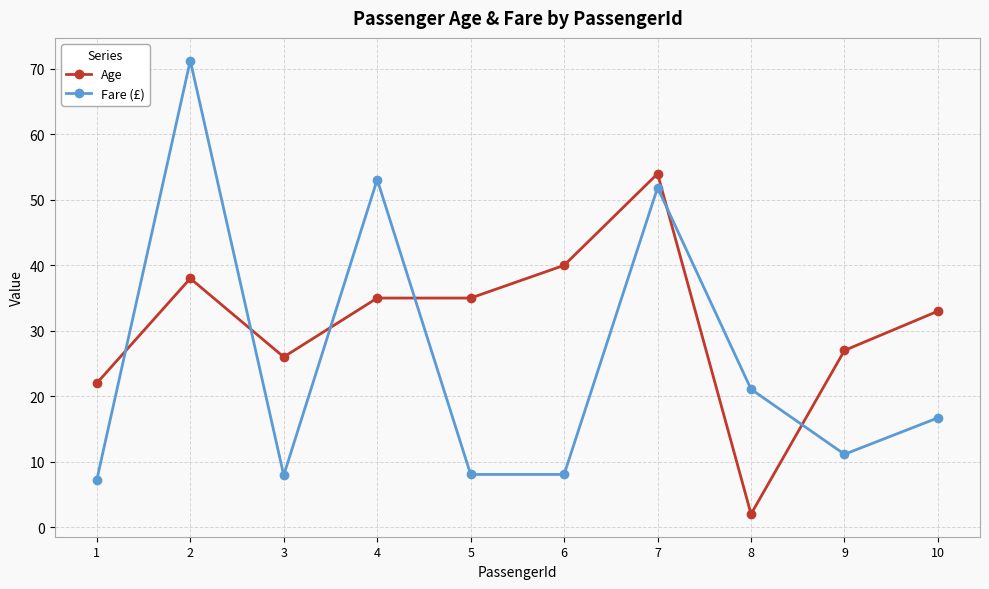

What is the minimum value shown in the chart?

2.0